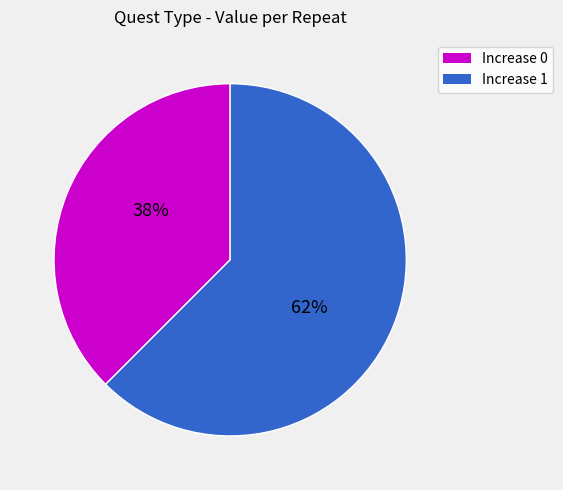

Is there a majority slice in this chart?

Yes